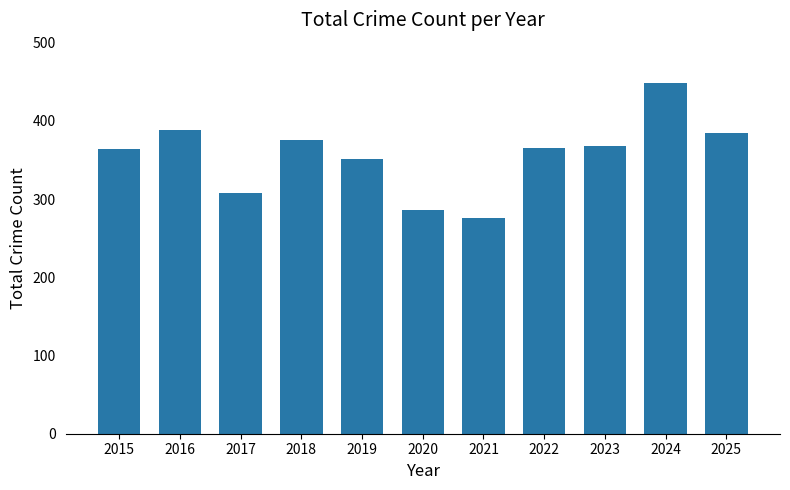

How many values are below 365?

5